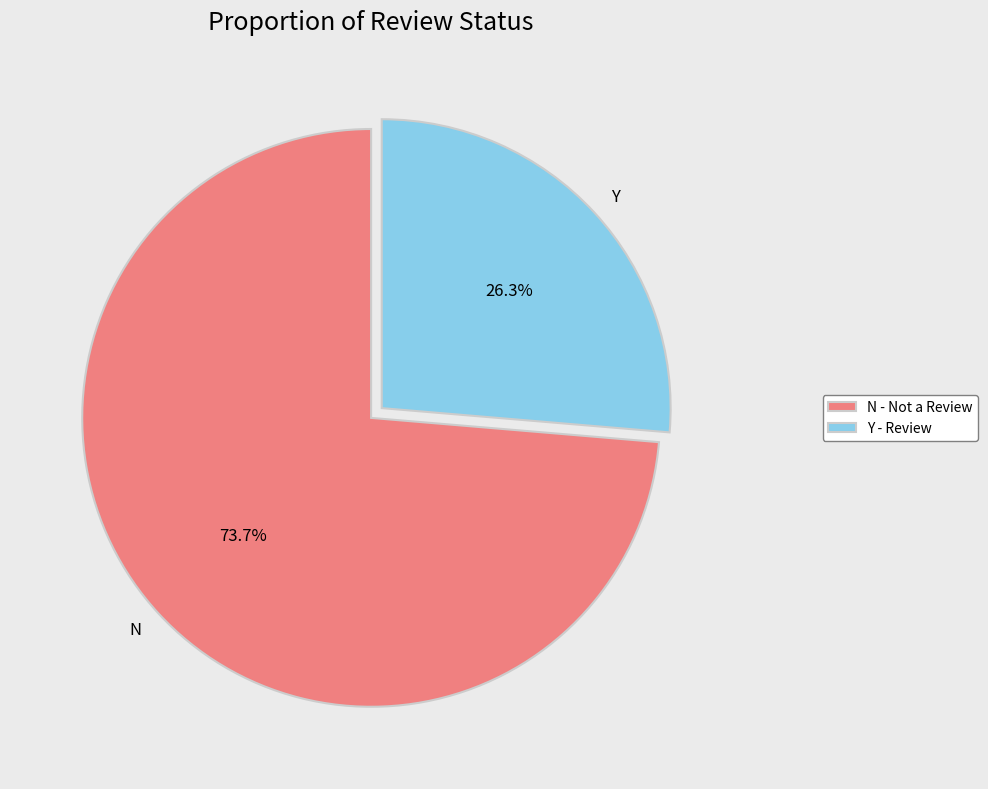

Which has a higher value, Y or N?

N